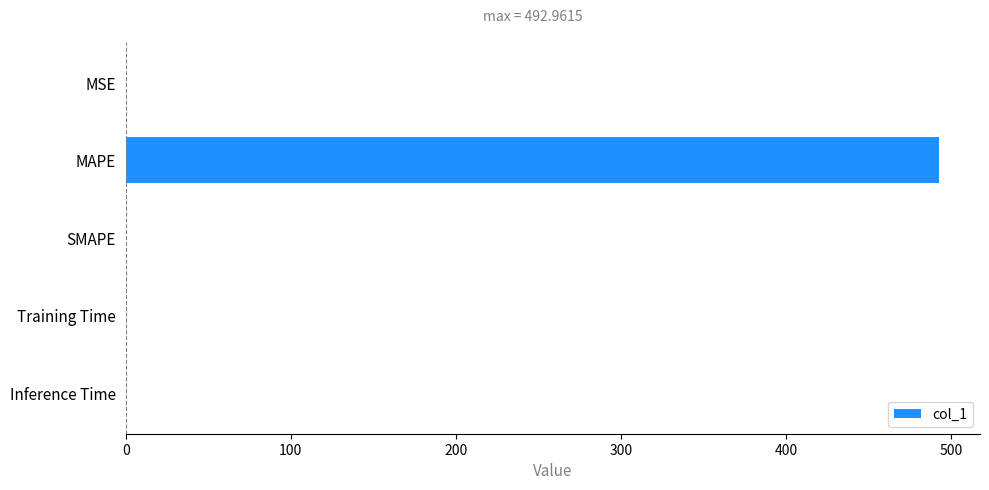

What is the greatest value displayed?

493.0